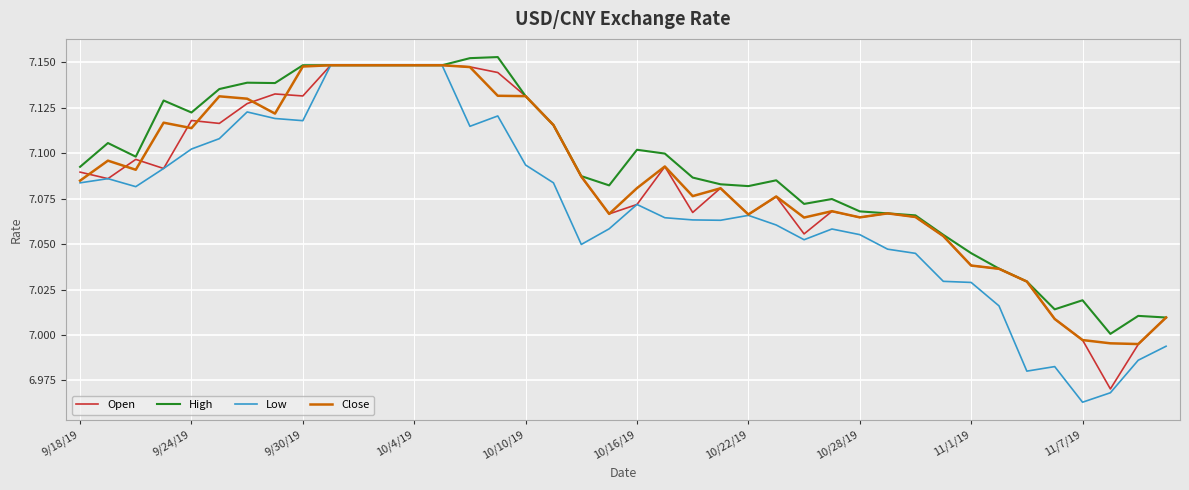

Which series has the largest range (max minus min)?

Low